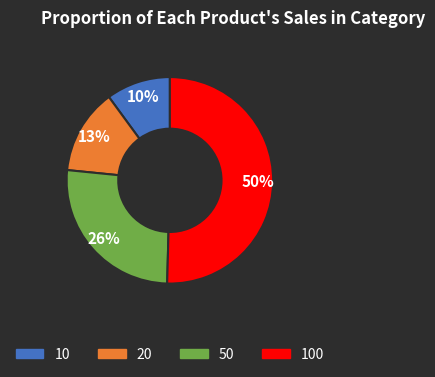

To the nearest percent, what is the average slice percentage?

25%